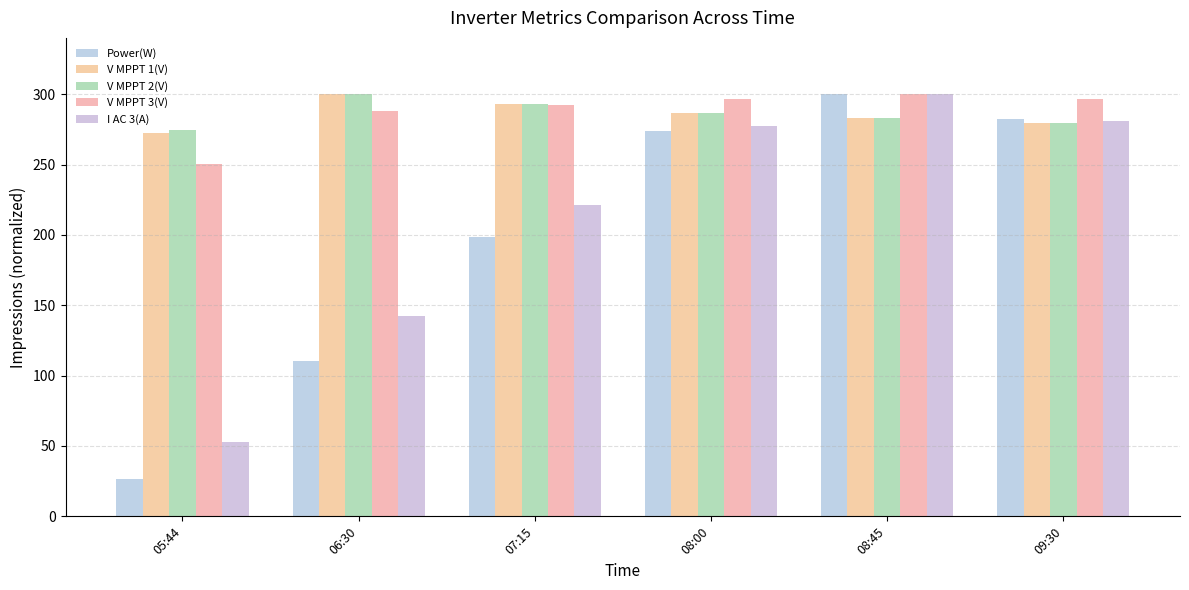

What is the maximum value shown in the chart?

300.0